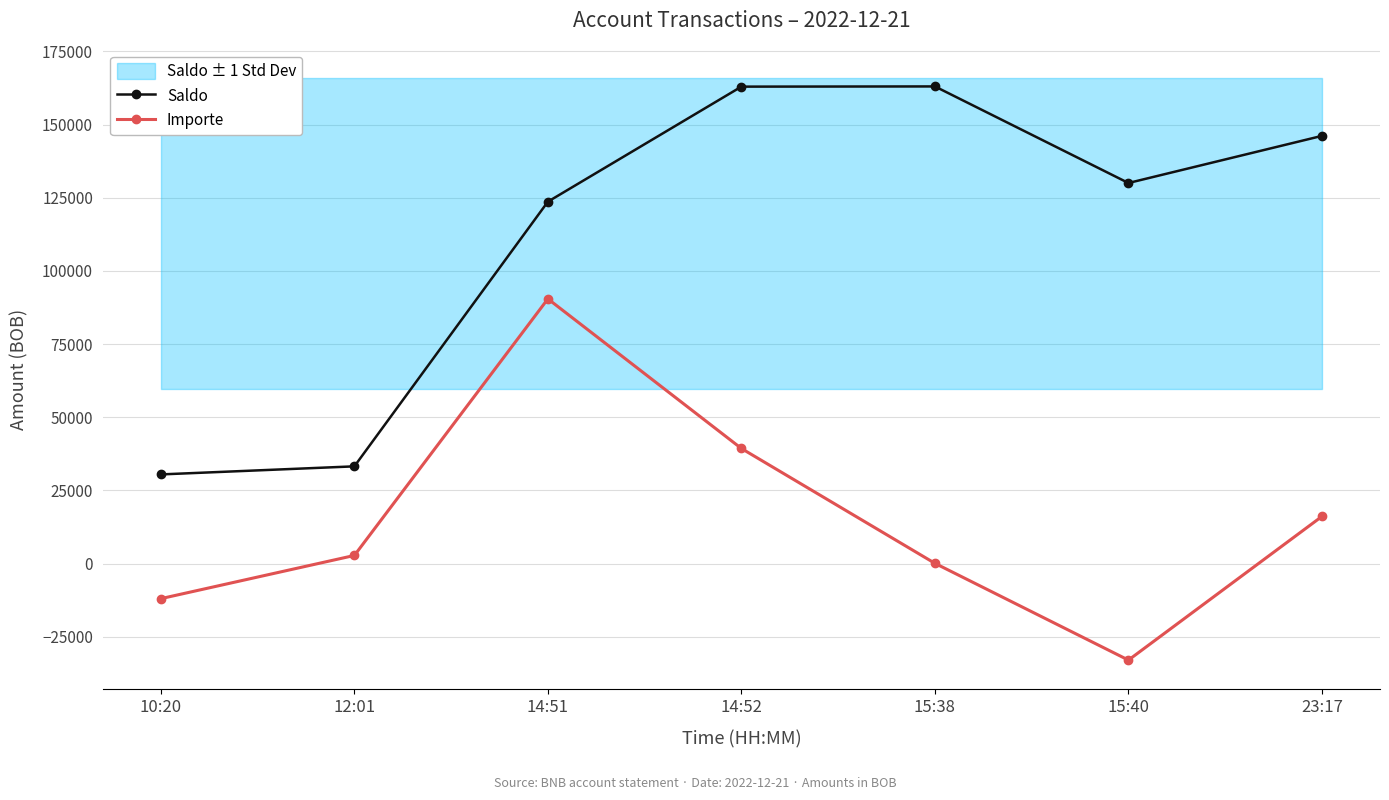

Where is Saldo nearest to the value 96743?

14:51